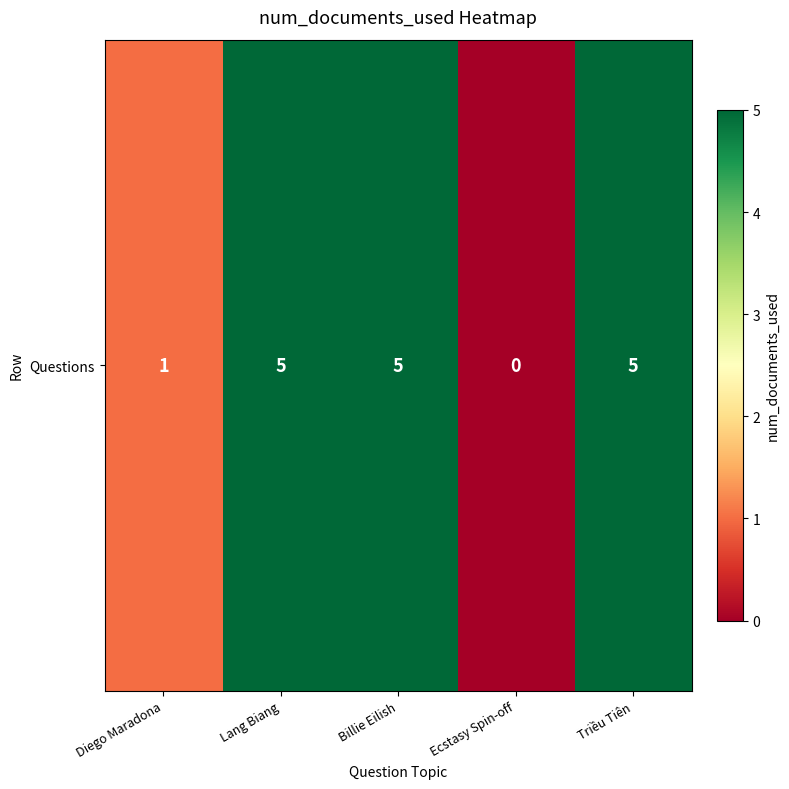

Is it true that the value at Triều Tiên is 5?

True